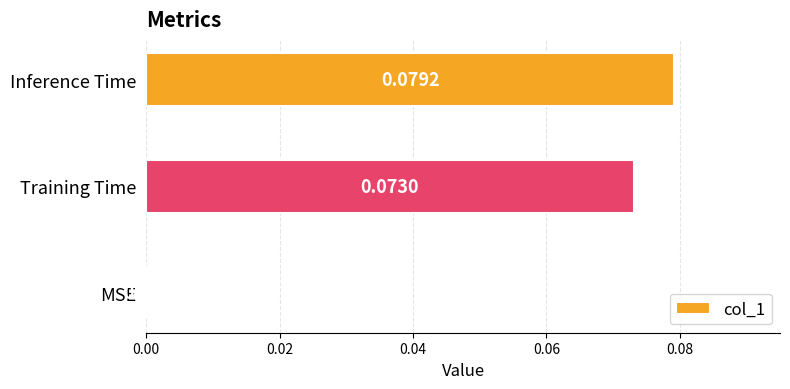

At which category does the chart reach its peak across all series?

Inference Time